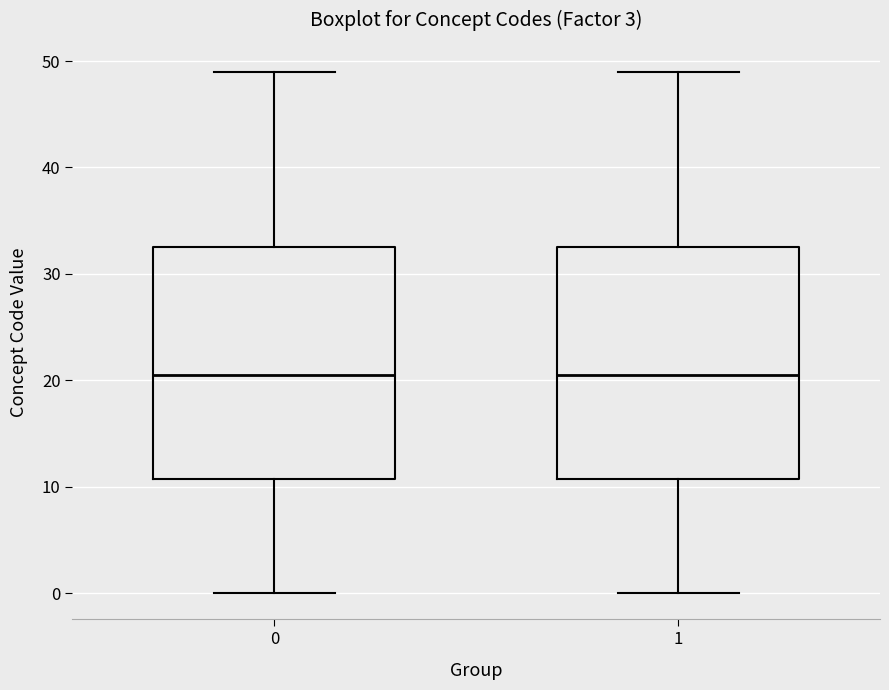

Reading left to right, transcribe this box plot: for each box, give where its median line is, the range the box spans, and where its two whiskers end, as read against the y-axis. The values are not printed on the chart, so give them approximately, as read against the axis.

0: median 21, box 11 to 33, whiskers 0 to 49
1: median 21, box 11 to 33, whiskers 0 to 49